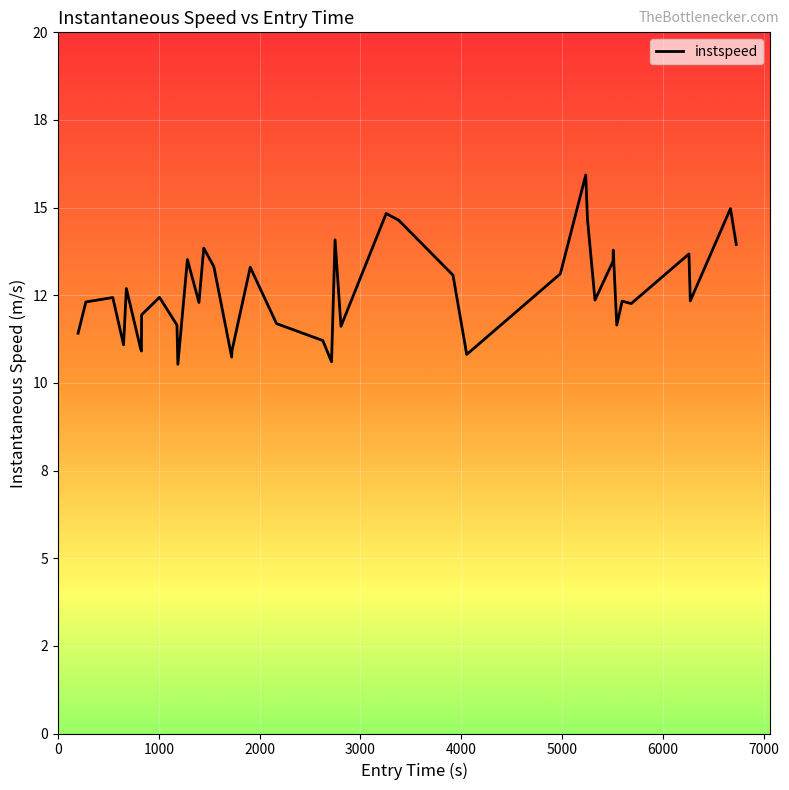

Is this an area chart (filled region under the line)?

No